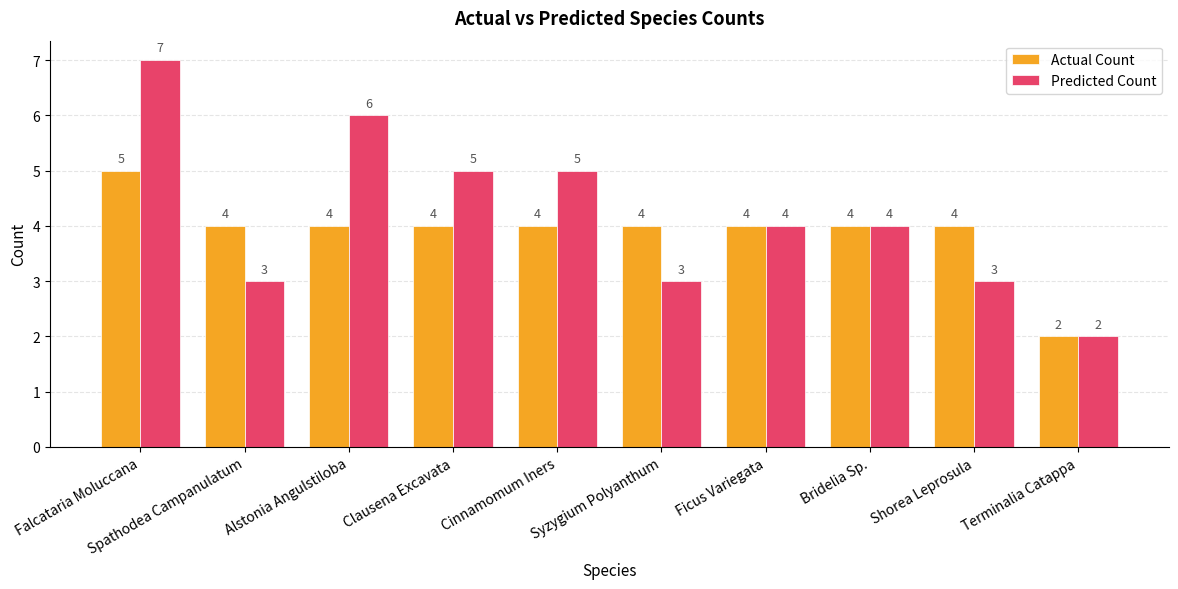

What is the difference between the maximum and minimum values in the Predicted Count series?

5